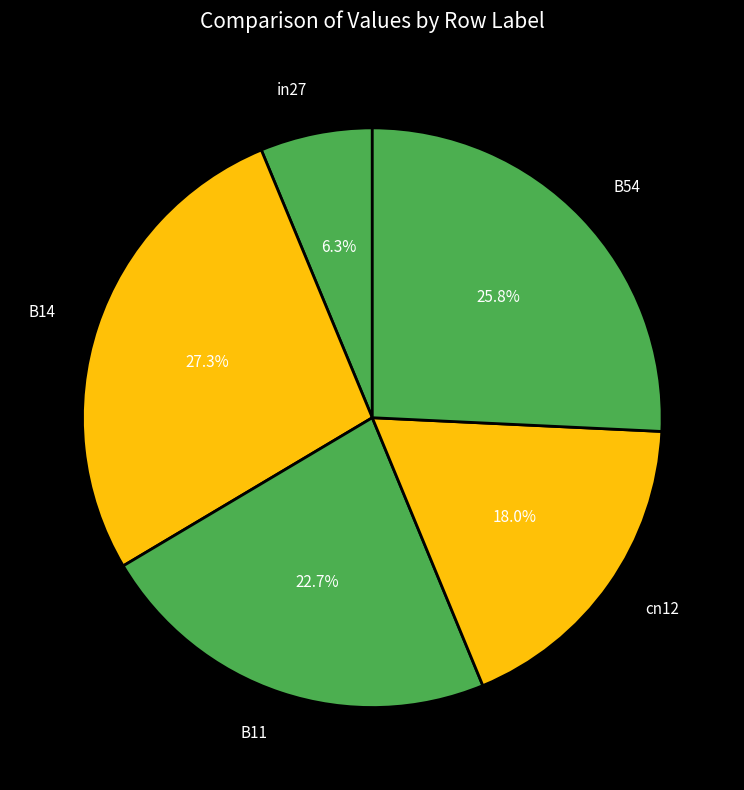

How many segments does this pie chart have?

5